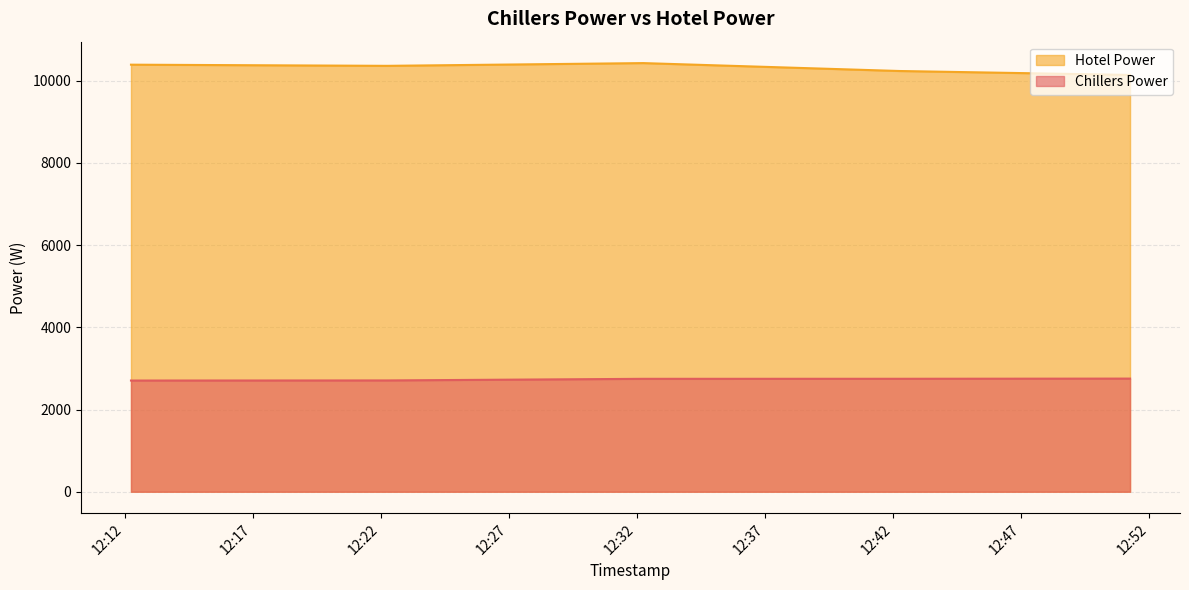

Which series has the largest total across all categories?

Hotel Power